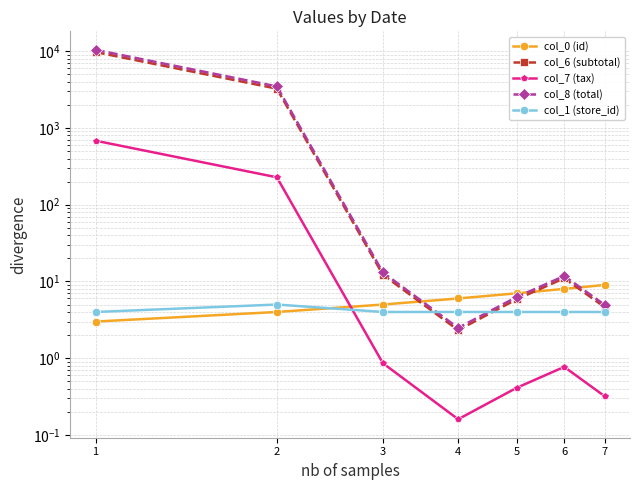

True or false: col_6 (subtotal) has a value of 12.2 at 3.

True